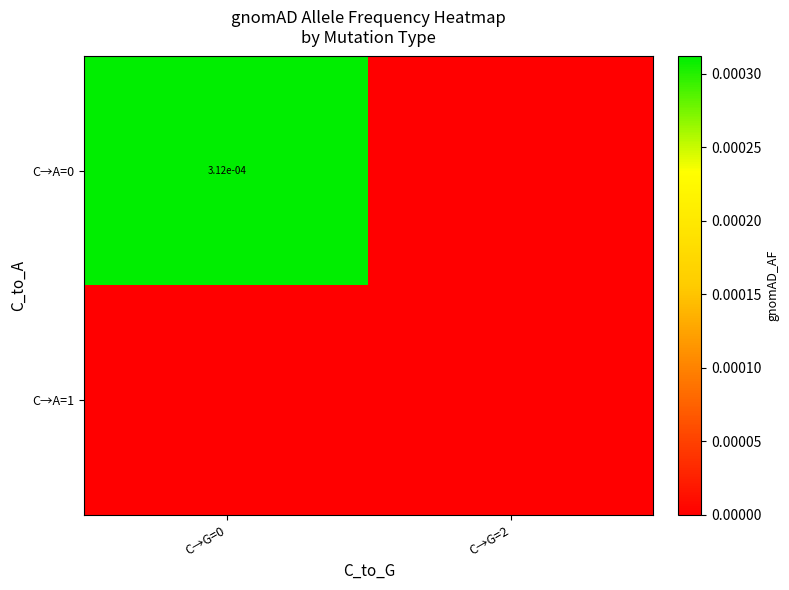

The value of C→A=0 at C→G=0 is 0.0. True or false?

True